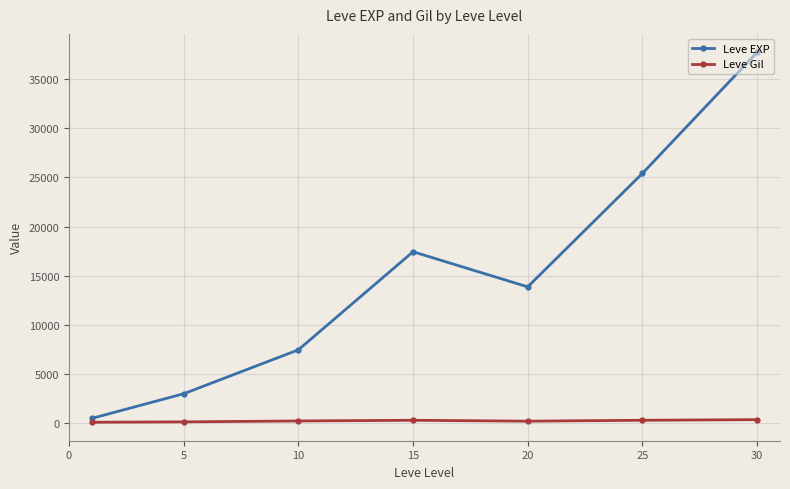

List the series in order of their peak value, highest first.

Leve EXP, Leve Gil